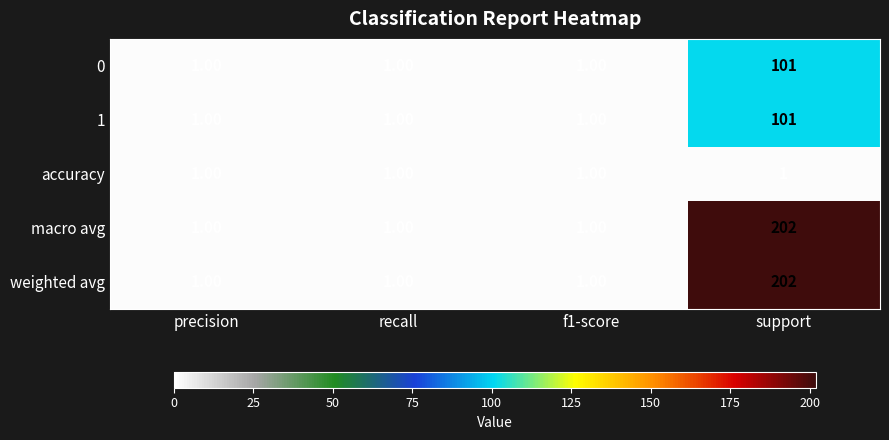

What is the sum of all macro avg values?

205